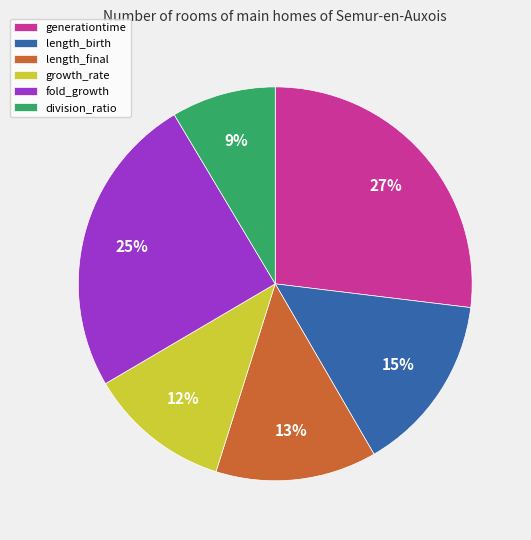

True or false: generationtime accounts for 27% of the total.

True